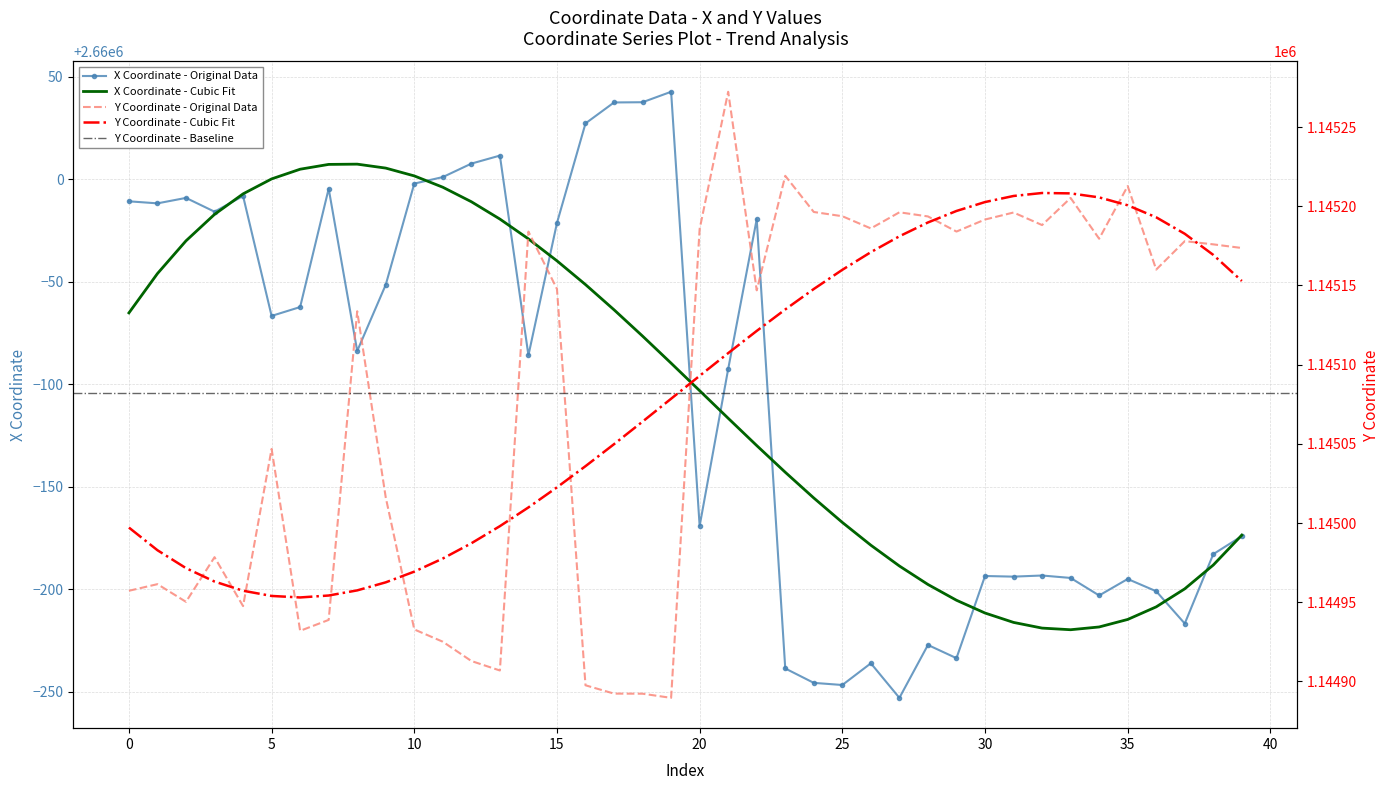

Where is the first local minimum for x?

1